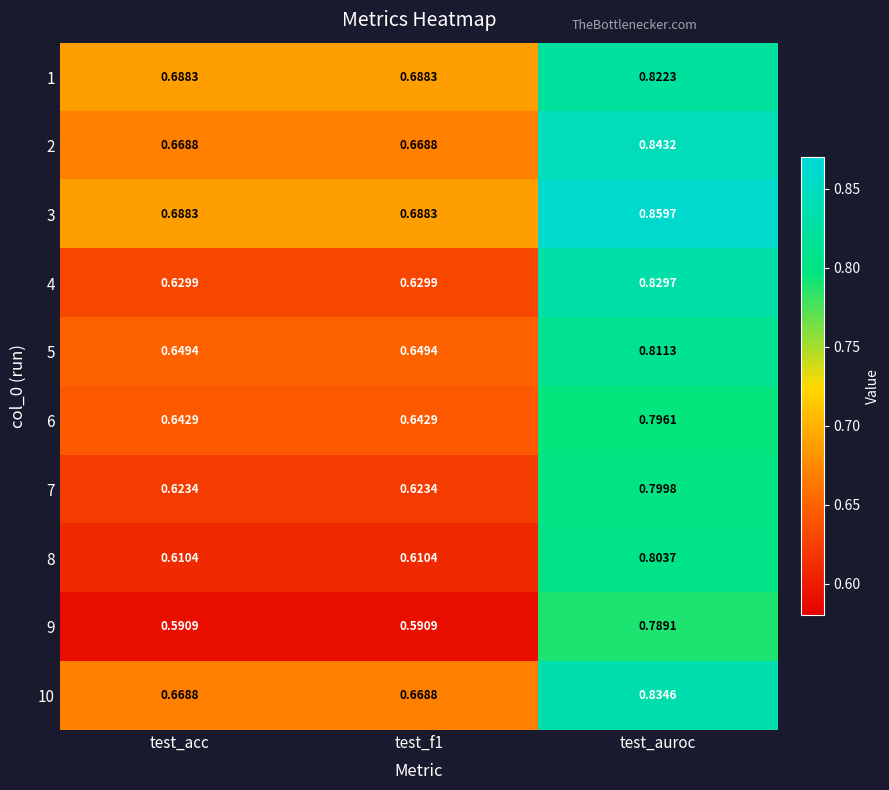

Which category has the highest value in the 5 series?

test_auroc